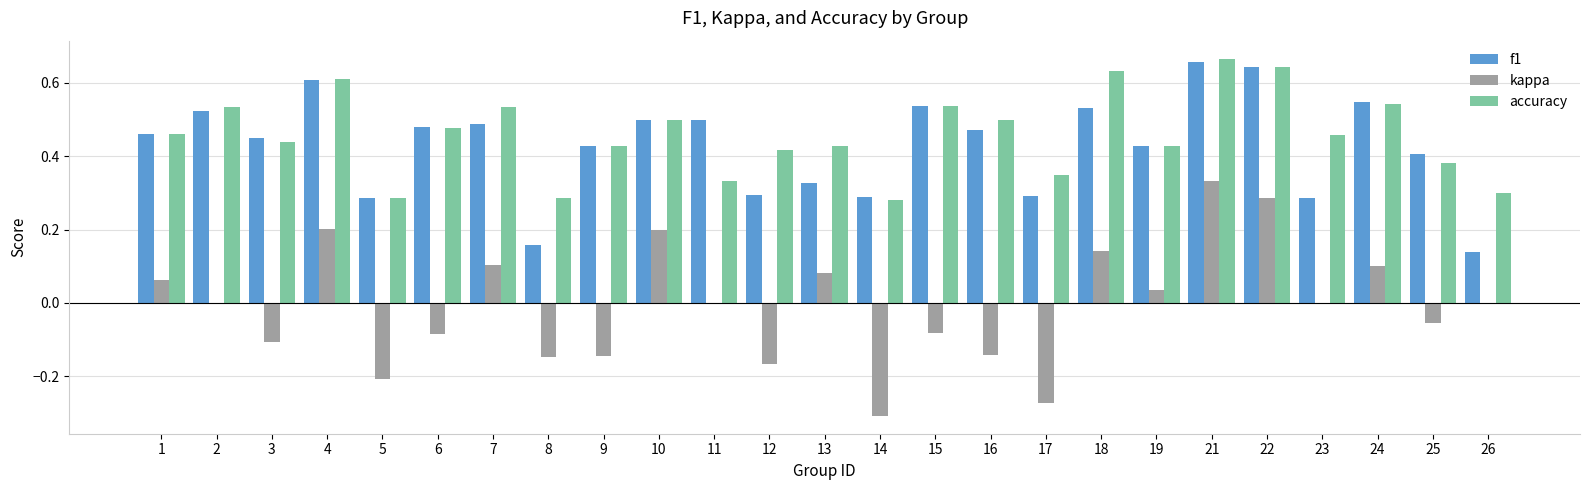

How many groups of bars are there?

25